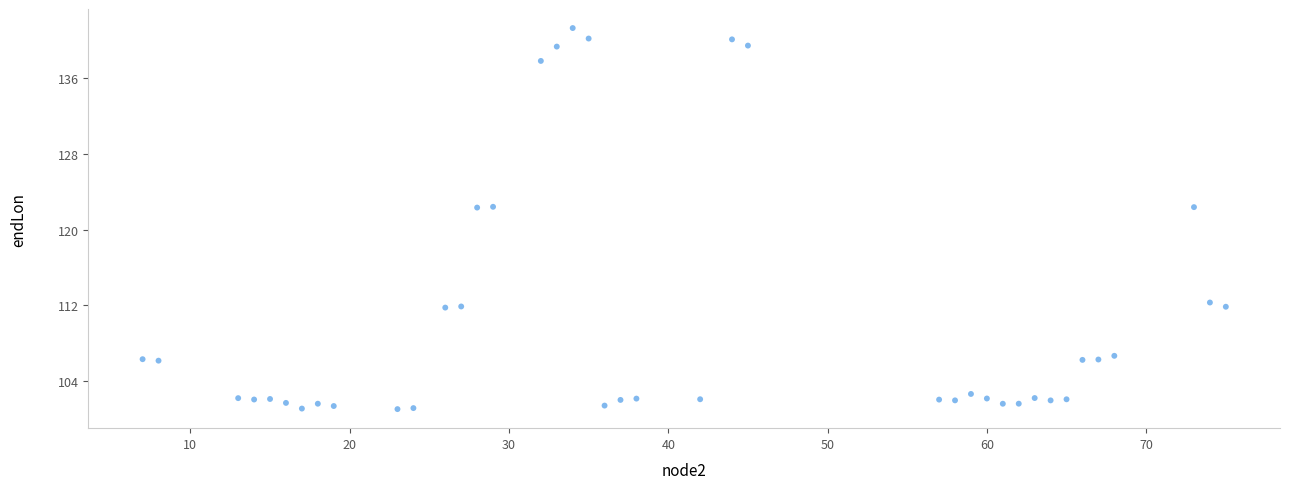

What is the range of X values (max minus min)?

68.0